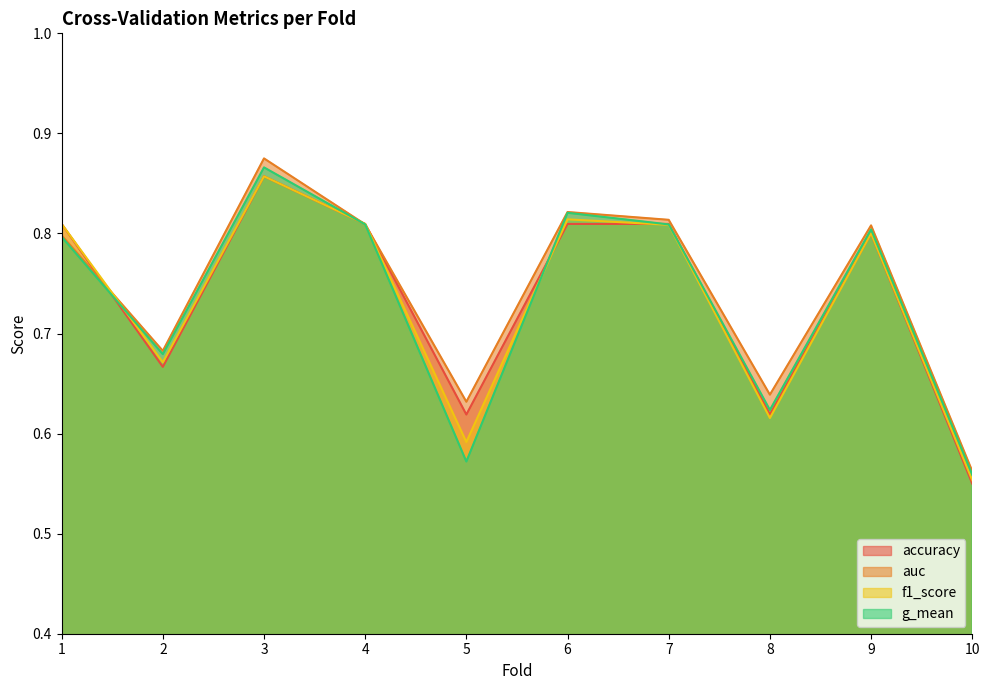

What is the approximate value of g_mean at 2?

0.7